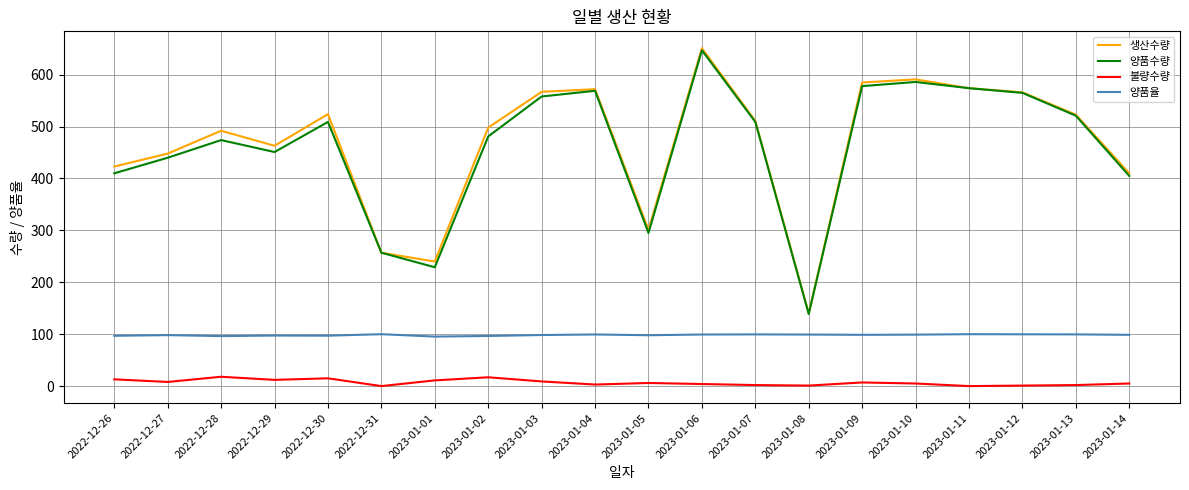

True or false: 양품율 and 불량수량 cross at least once.

False